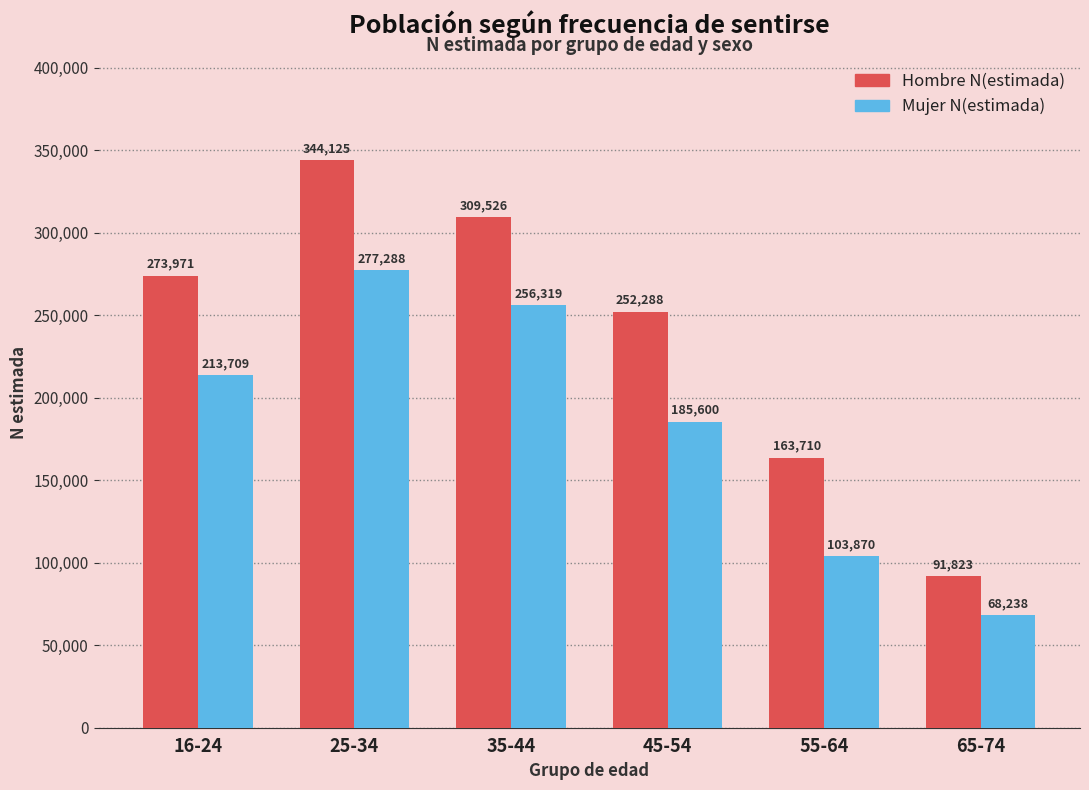

Reading left to right, transcribe all the data shown in this chart.

Hombre N(estimada): 273971	344125	309526	252288	163710	91823
Mujer N(estimada): 213709	277288	256319	185600	103870	68238